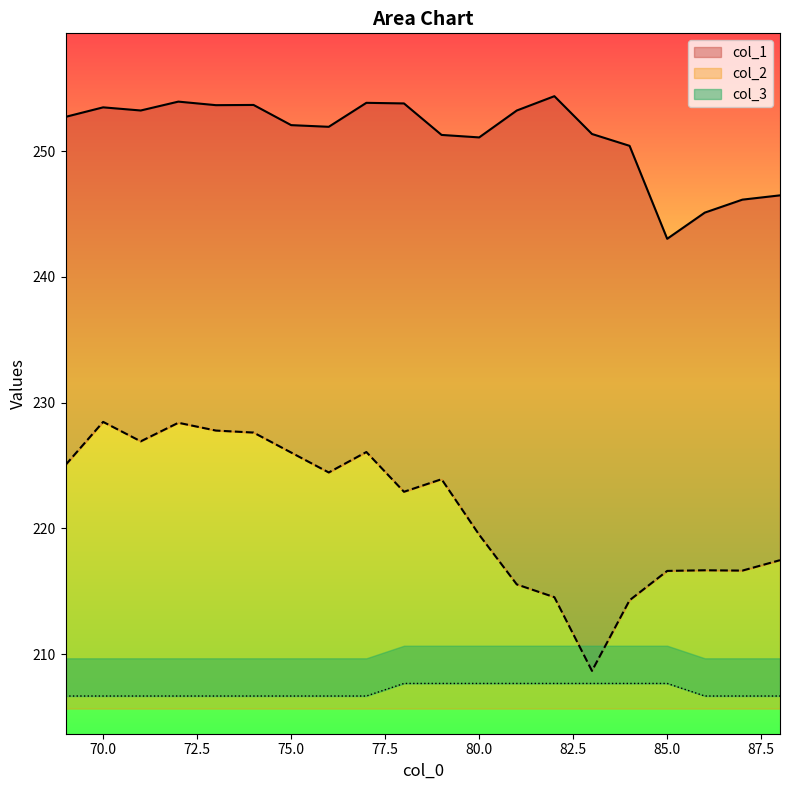

List the series in order of their peak value, lowest first.

col_3, col_2, col_1